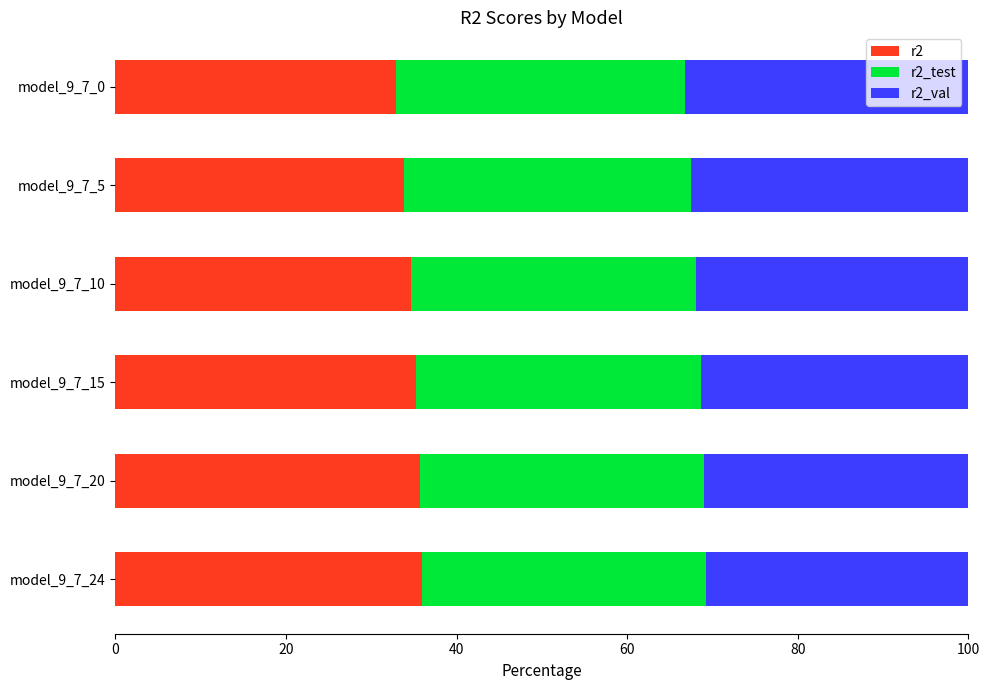

What is the total value across all series at model_9_7_10?

100.0